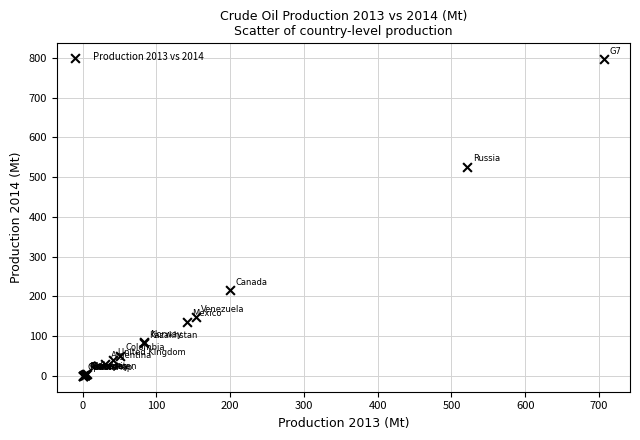

What Y value in the scatter plot is closest to 398?

526.1